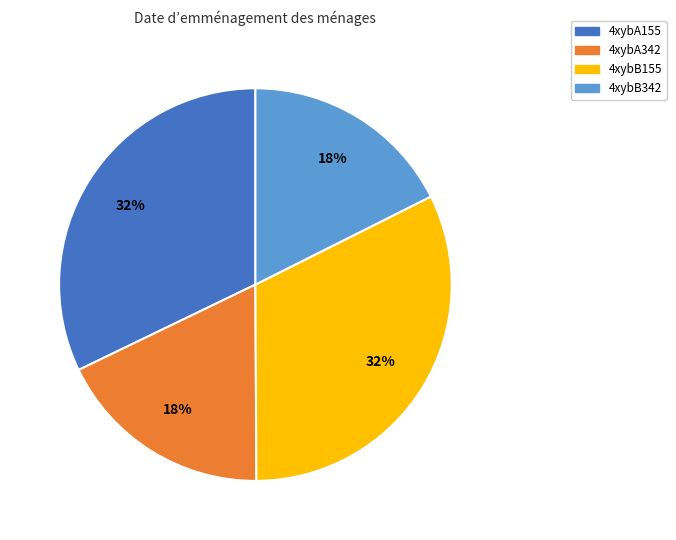

True or false: 4xybB155 accounts for 32% of the total.

True